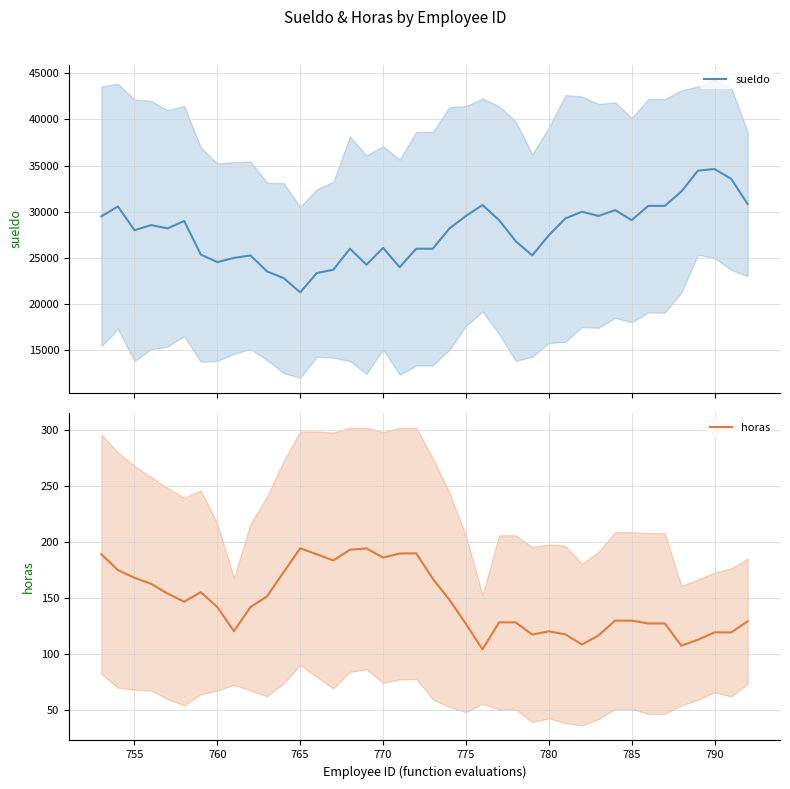

True or false: horas has a value of 129.8 at 785.

True